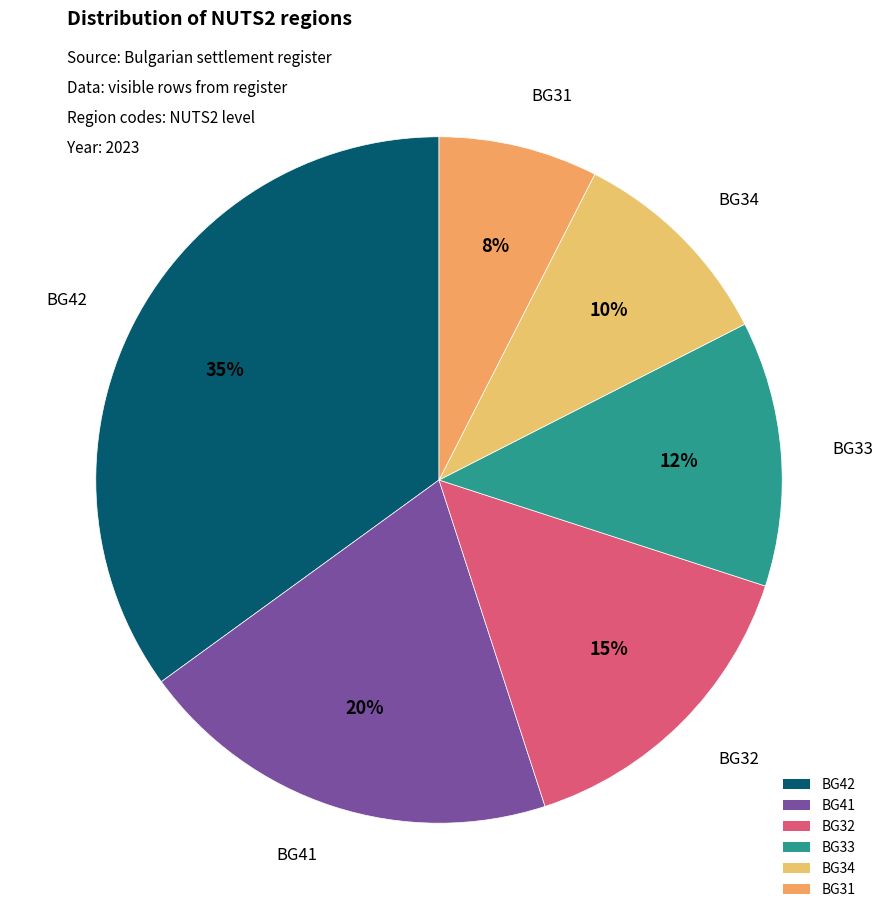

Is it true that BG34 is 1% of the pie?

False